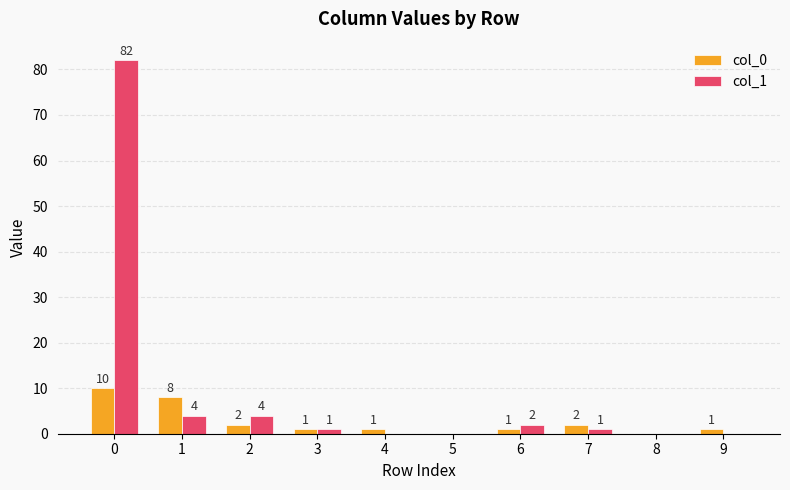

What are all the series names shown in the legend?

col_0, col_1